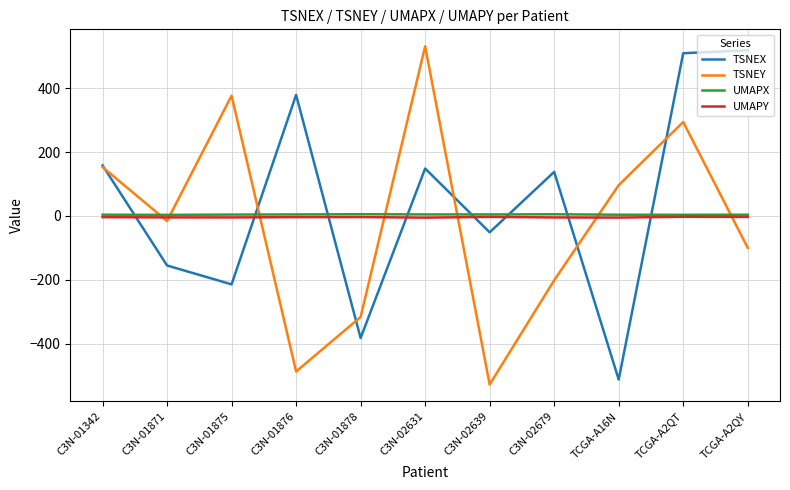

How many series are shown in this chart?

4